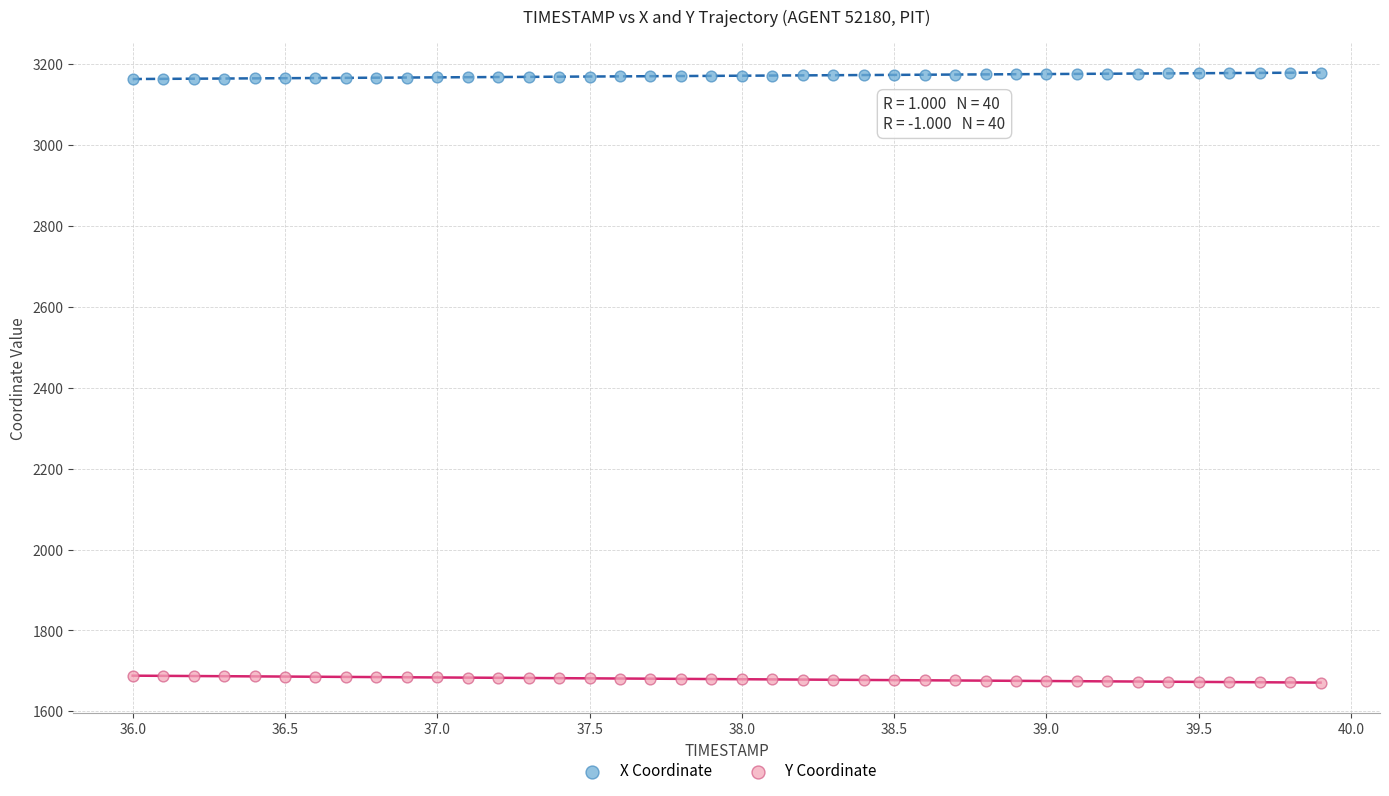

Which series contains the lowest Y value?

Y Coordinate